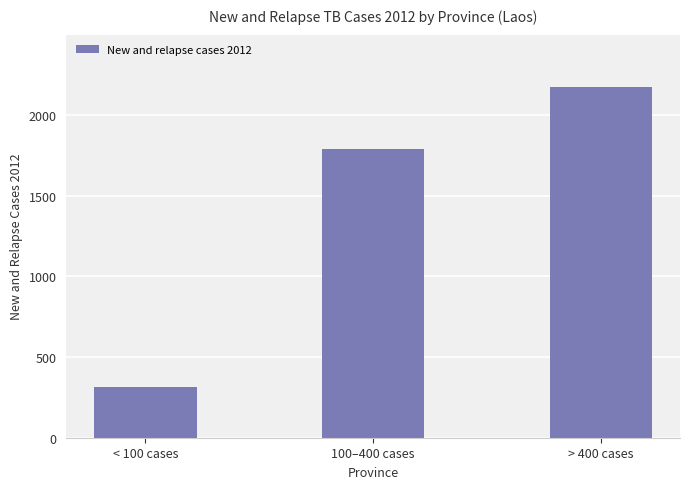

Between > 400 cases and 100–400 cases, which is larger?

> 400 cases